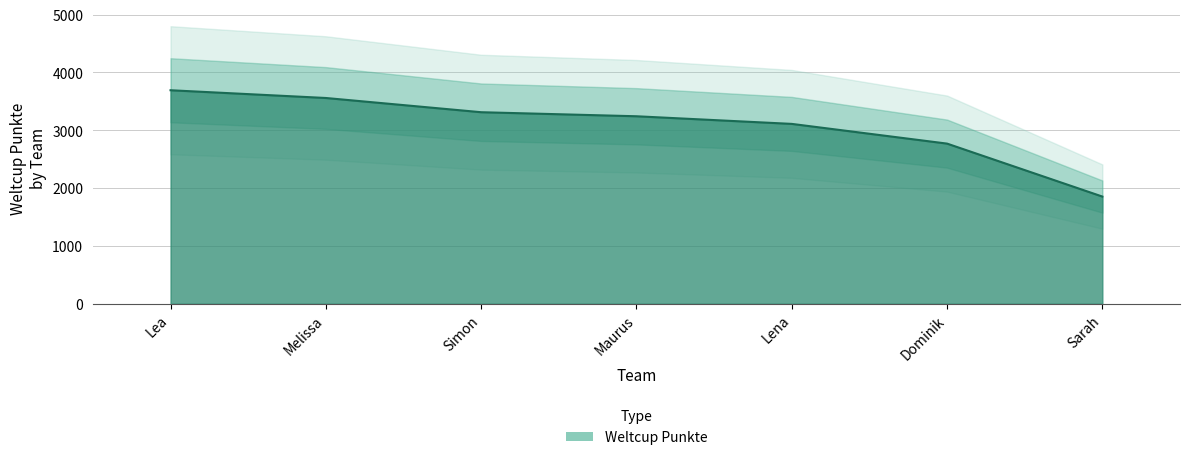

Rank the categories by value from highest to lowest.

Lea, Melissa, Simon, Maurus, Lena, Dominik, Sarah